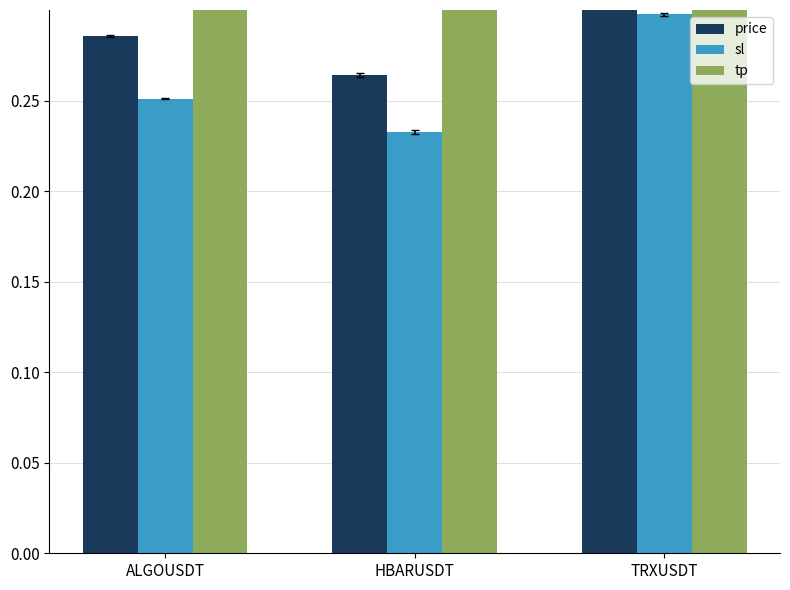

How many bars are there in total?

9